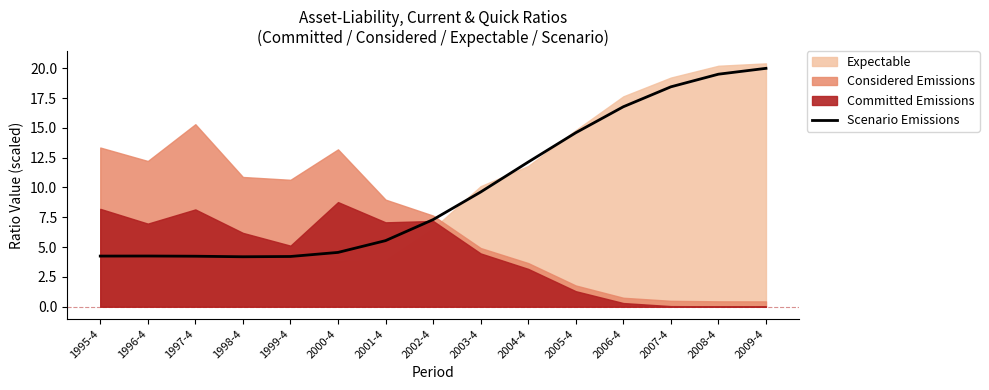

How many lines are shown in the chart?

1